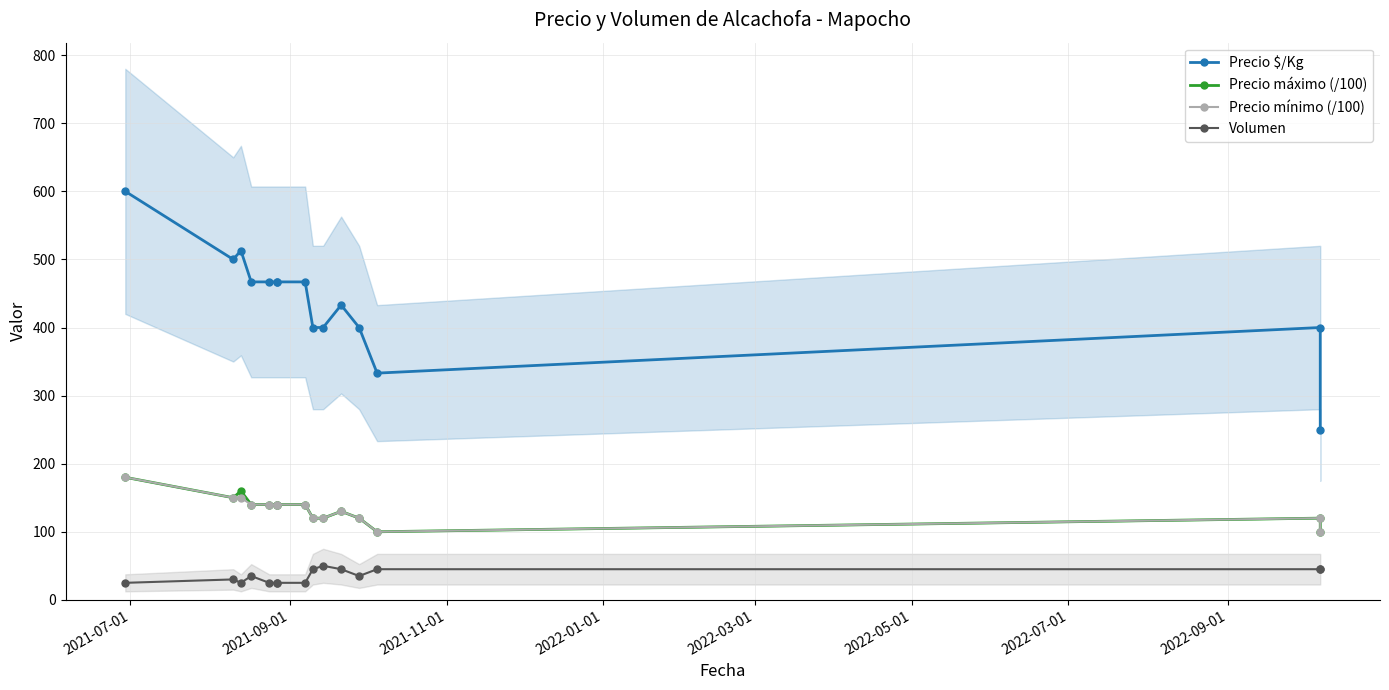

True or false: Precio mínimo (/100) and Precio máximo (/100) intersect in this chart.

False